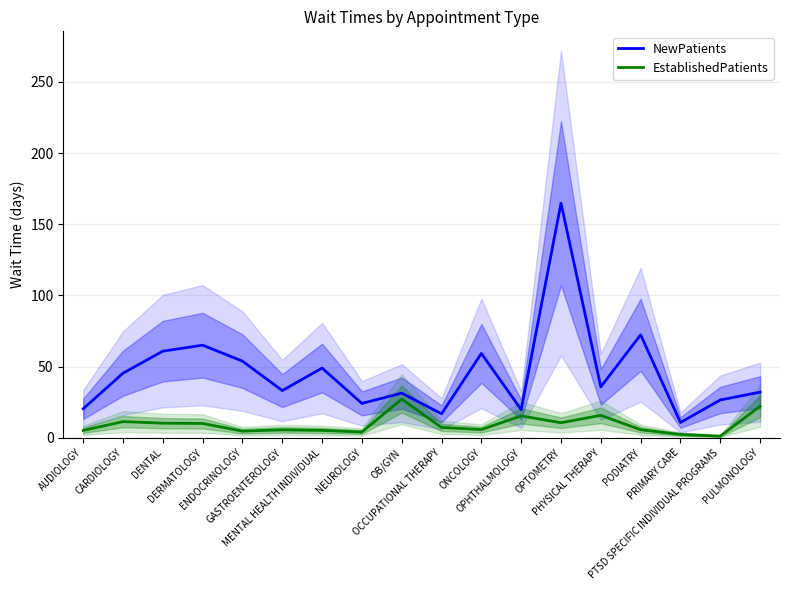

How many values in the NewPatients series are below 35?

9